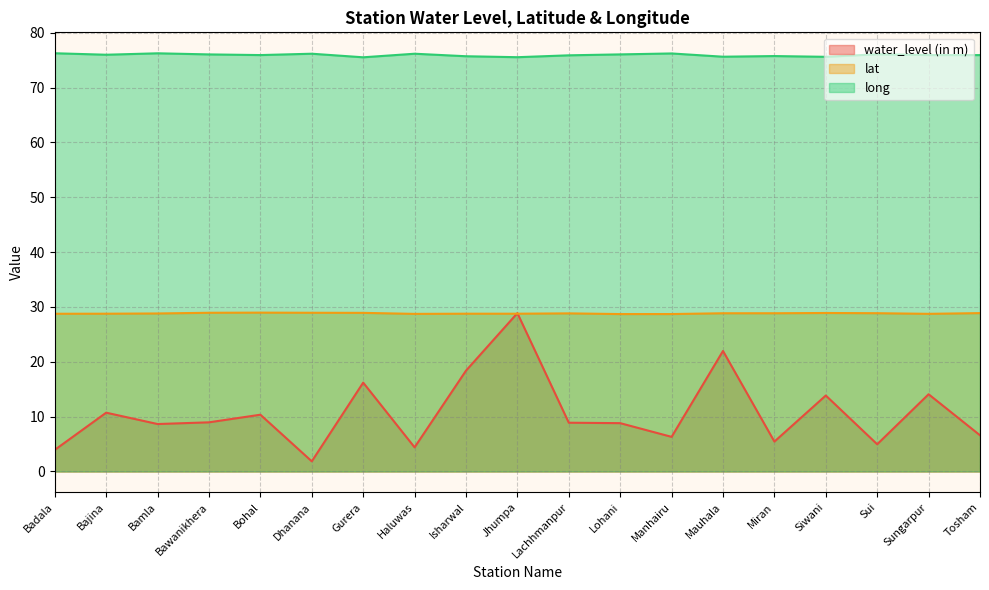

Rank the categories by water_level (in m) value from lowest to highest.

Dhanana, Badala, Haluwas, Sui, Miran, Manhairu, Tosham, Bamla, Lohani, Lachhmanpur, Bawanikhera, Bohal, Bajina, Siwani, Sungarpur, Gurera, Isharwal, Mauhala, Jhumpa